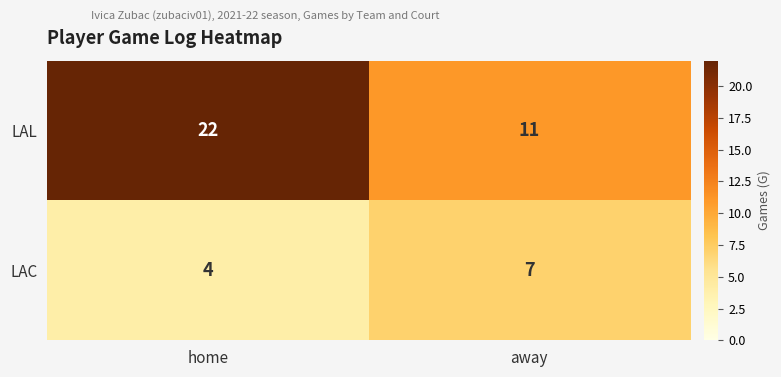

What is the approximate value of LAL at away?

11